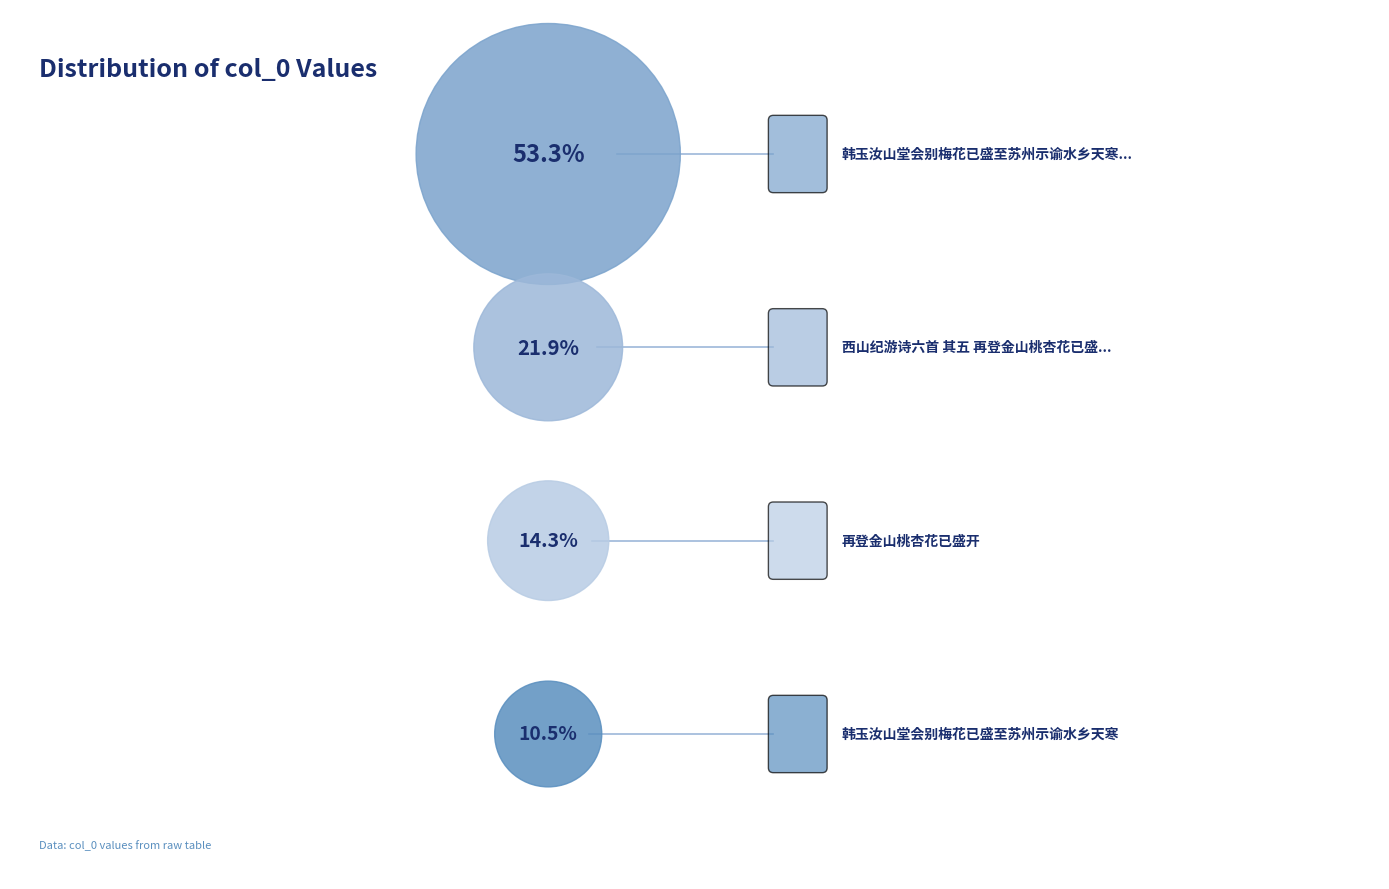

To the nearest percent, what portion does 西山纪游诗六首 其五 再登金山桃杏花已盛开 represent?

22%